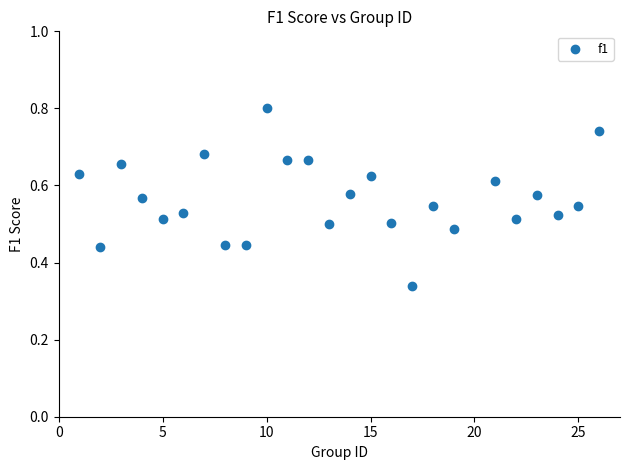

What is the range of X values (max minus min)?

25.0